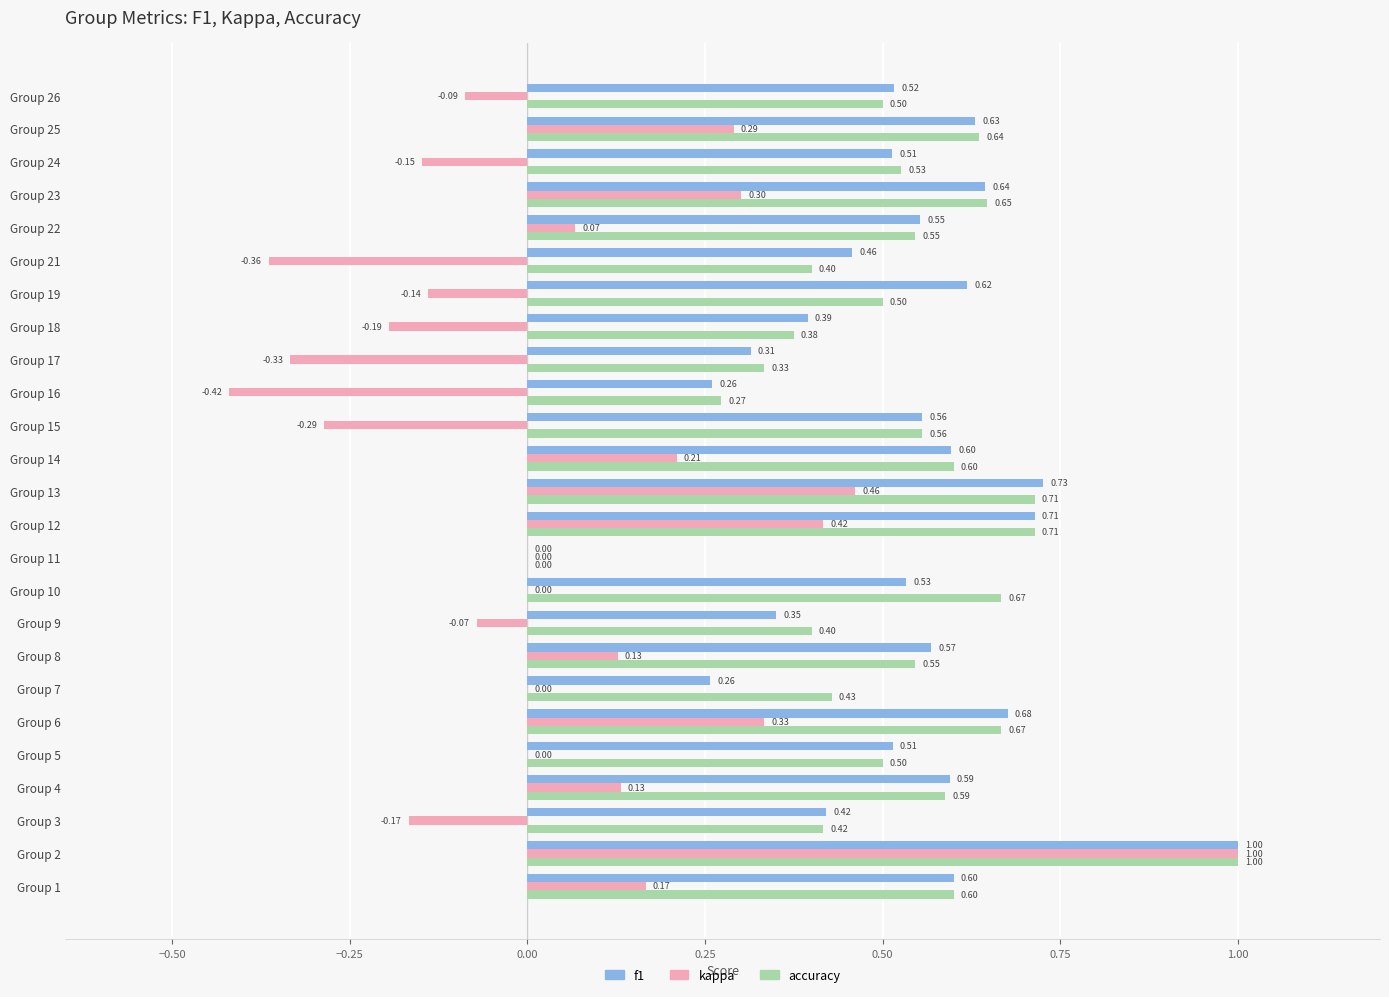

Which series has the largest total across all categories?

accuracy